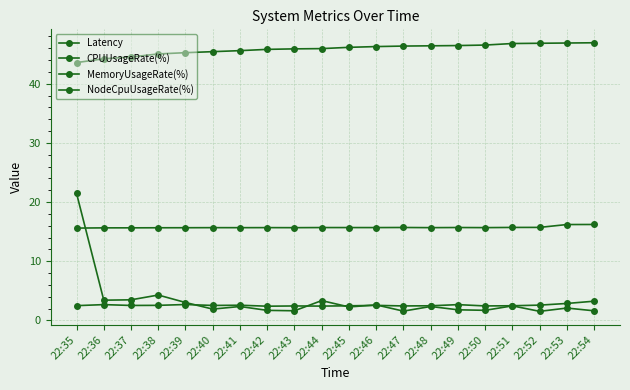

Which has a higher value, 22:51 or 22:43?

22:51